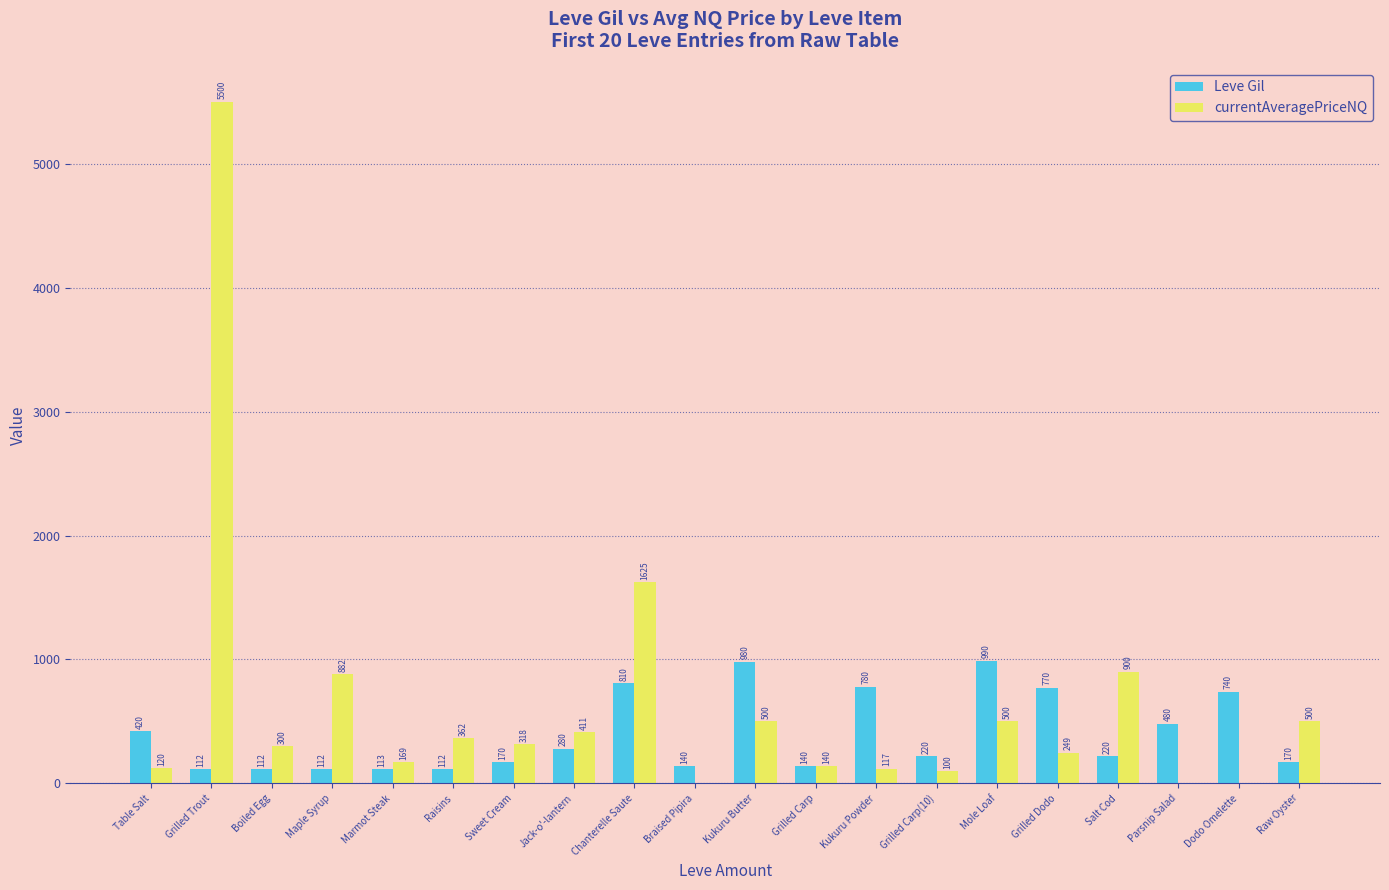

What is the approximate value of Leve Gil at Salt Cod?

220.0